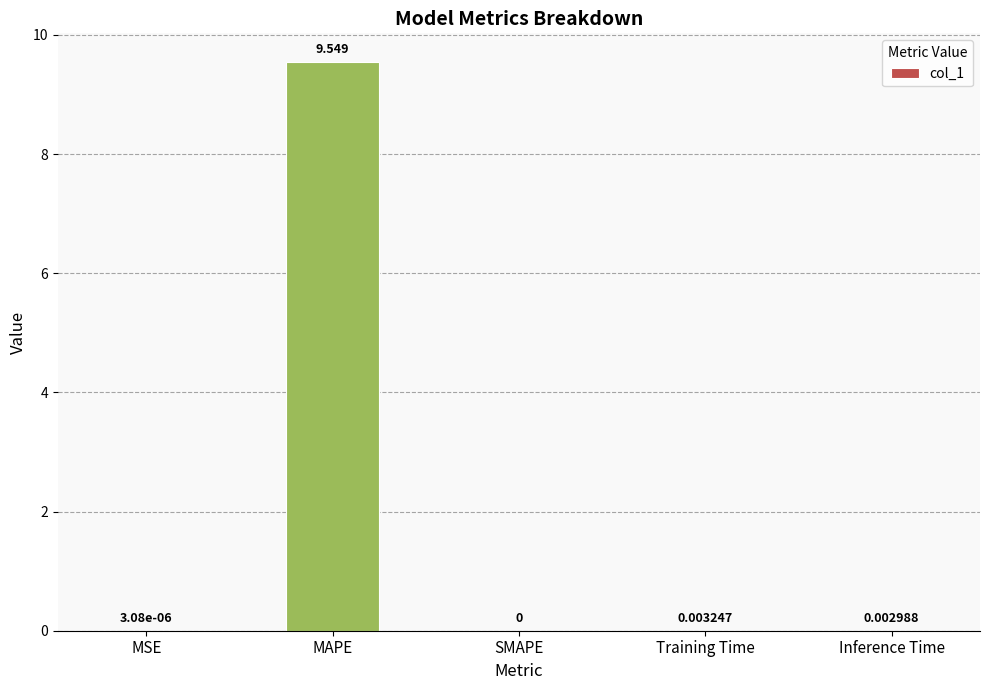

Which label corresponds to the largest value in the chart?

MAPE